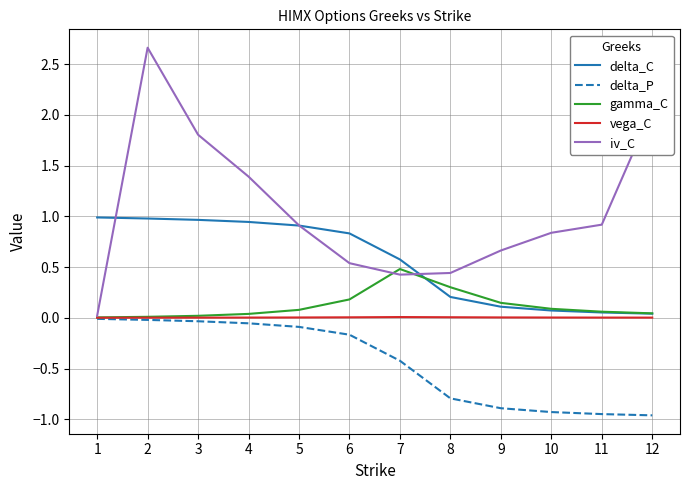

True or false: delta_P has a value of -0.1 at 4.

True